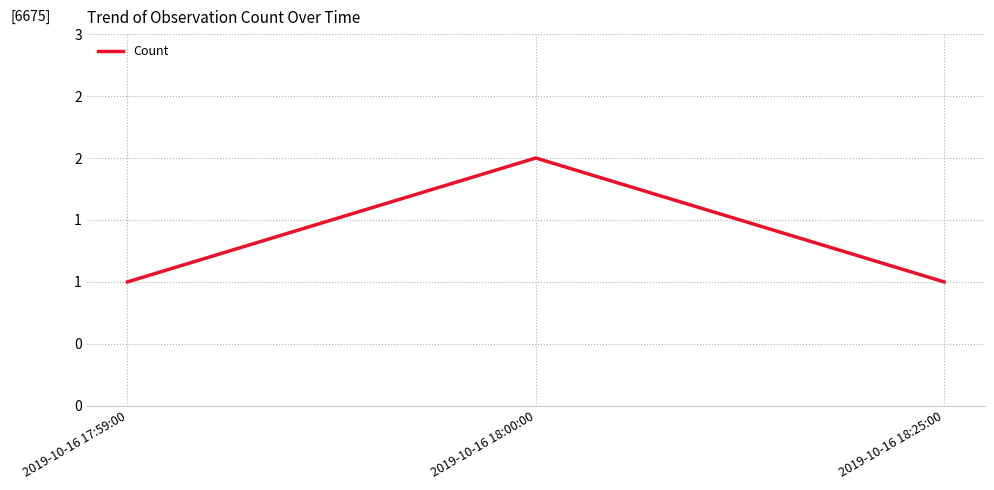

Does the chart display data point markers on the line(s)?

No